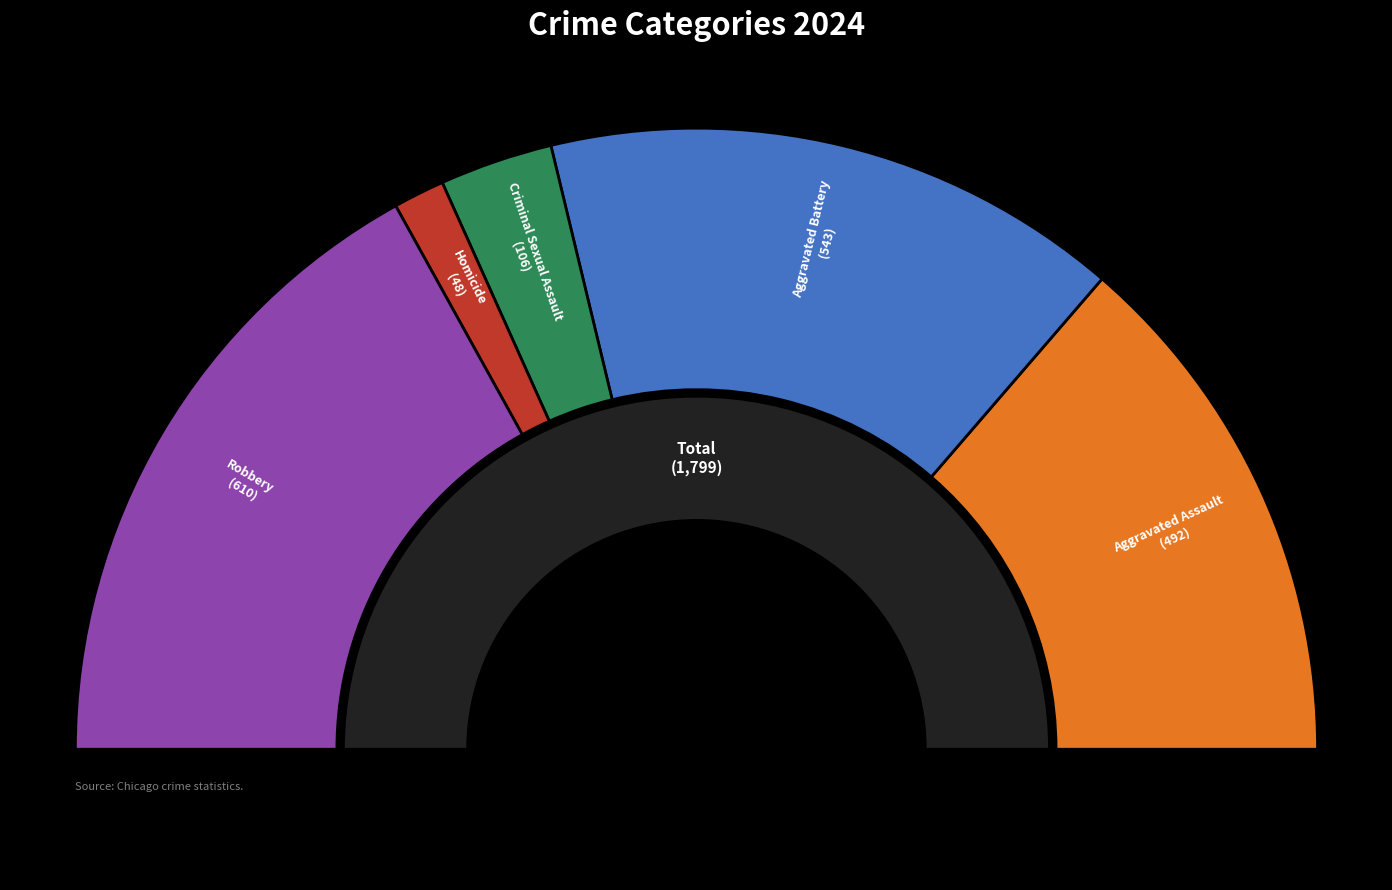

To the nearest percent, what is the average slice percentage?

20%